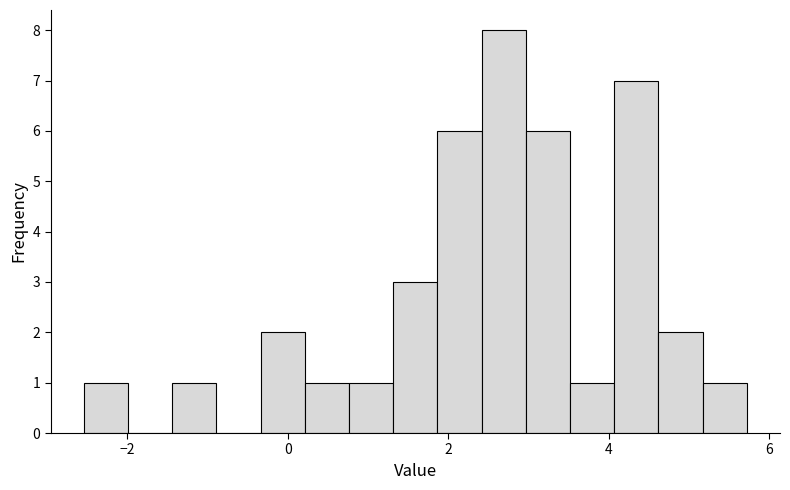

Around what value on the x-axis is the tallest bar? Give the approximate position of its centre, as read against the axis.

2.6